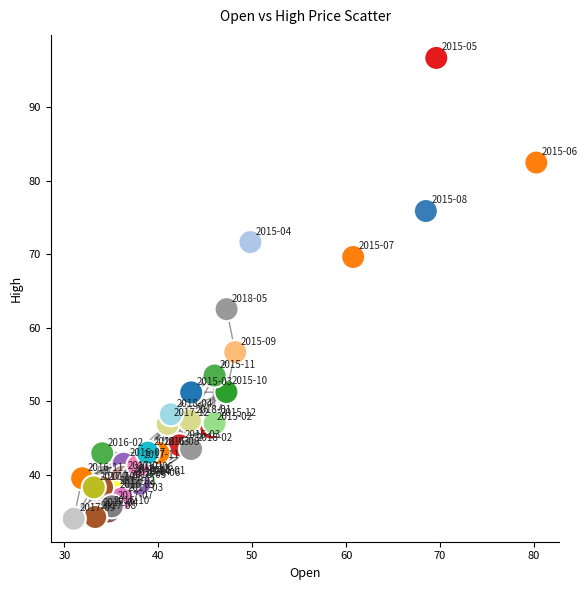

What Y value in the scatter plot is closest to 65?

62.5